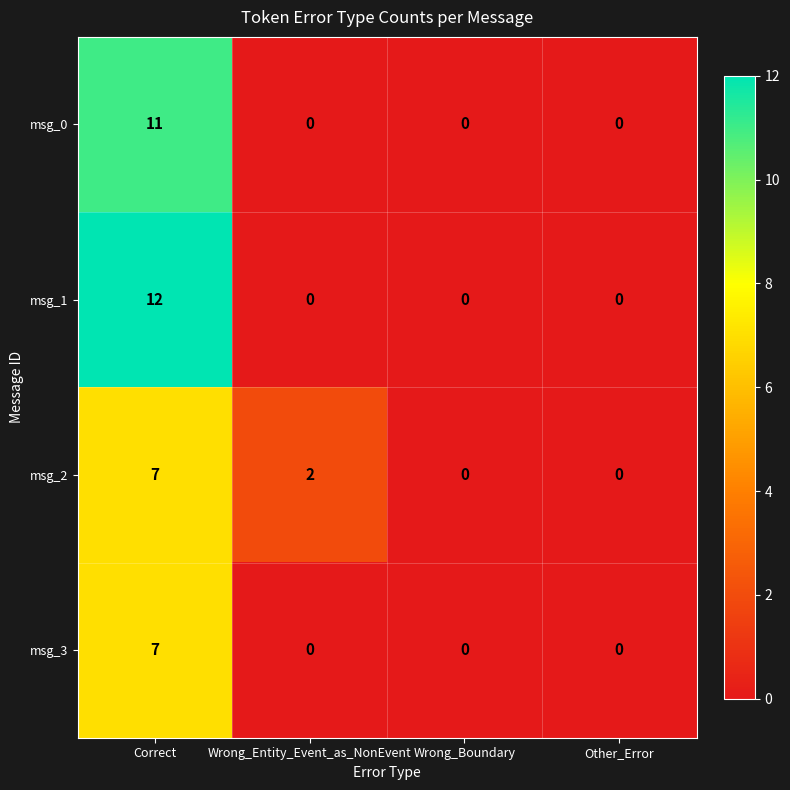

Which series changed the most between Wrong_Entity_Event_as_NonEvent and Other_Error?

msg_2